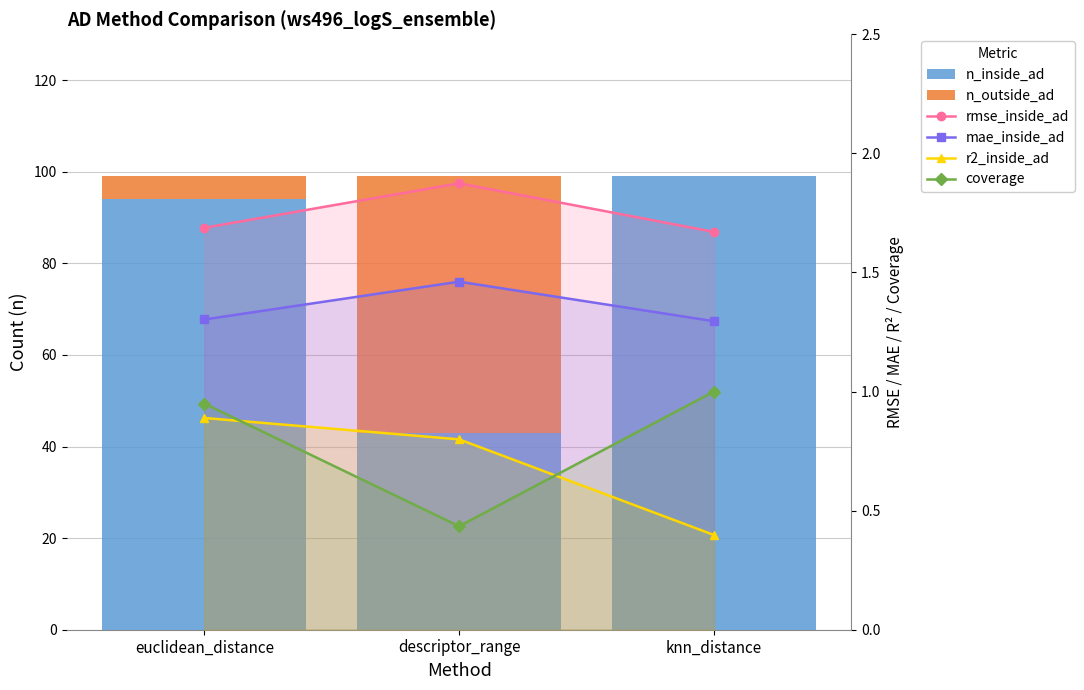

Reading left to right, transcribe all the data shown in this chart.

n_inside_ad: 94.0	43.0	99.0
n_outside_ad: 5.0	56.0	0.0
rmse_inside_ad: 1.7	1.9	1.7
mae_inside_ad: 1.3	1.5	1.3
r2_inside_ad: 0.9	0.8	0.4
coverage: 0.9	0.4	1.0